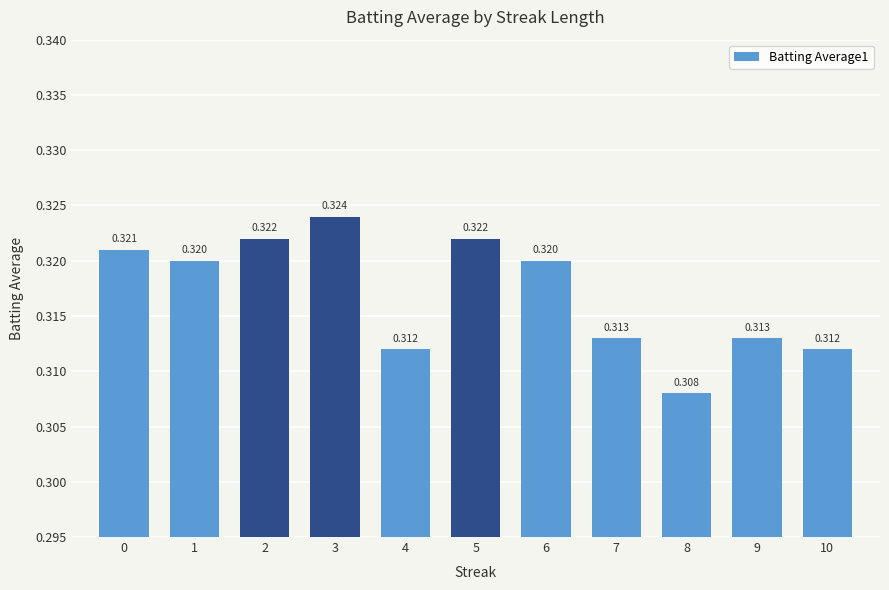

Rank the categories by value from lowest to highest.

8, 4, 10, 7, 9, 1, 6, 0, 2, 5, 3